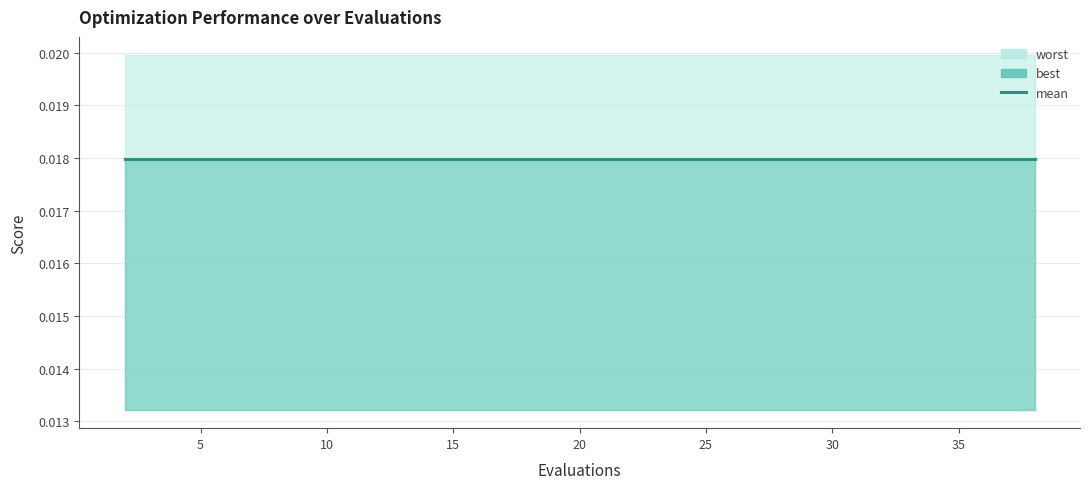

What is the sum of all best values?

0.3